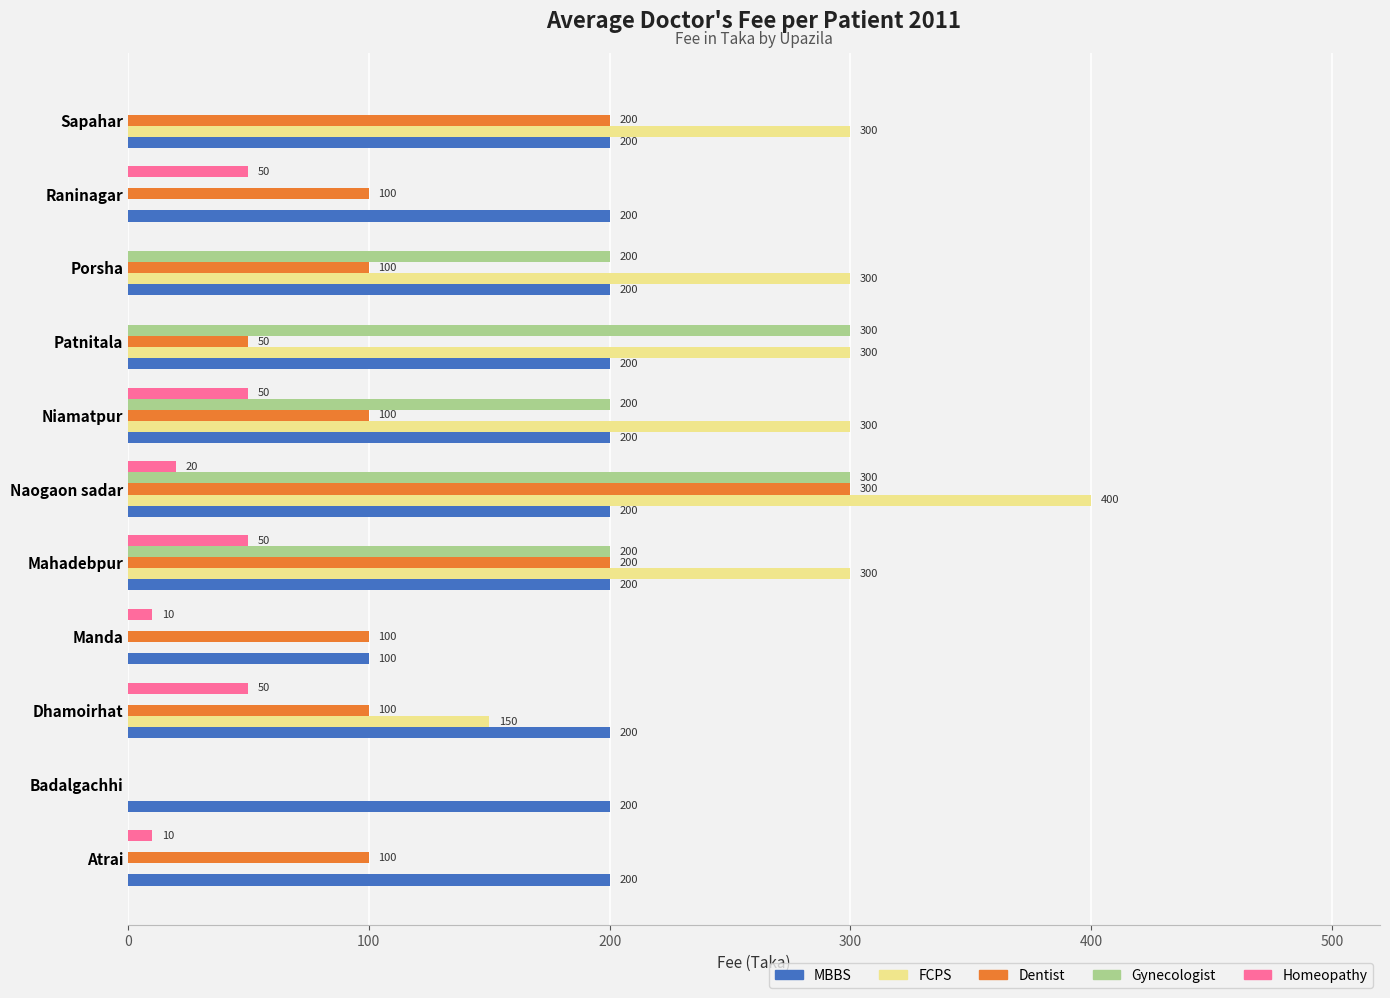

How many series are shown in this chart?

5